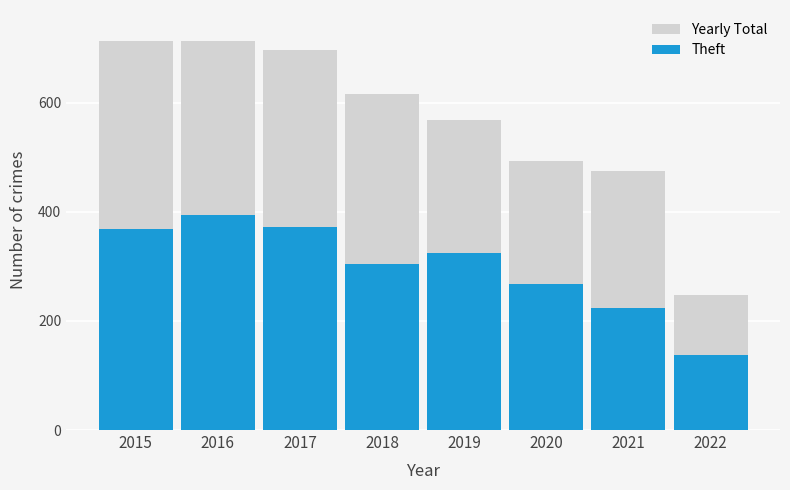

Is it true that Theft equals 224 at 2021?

True